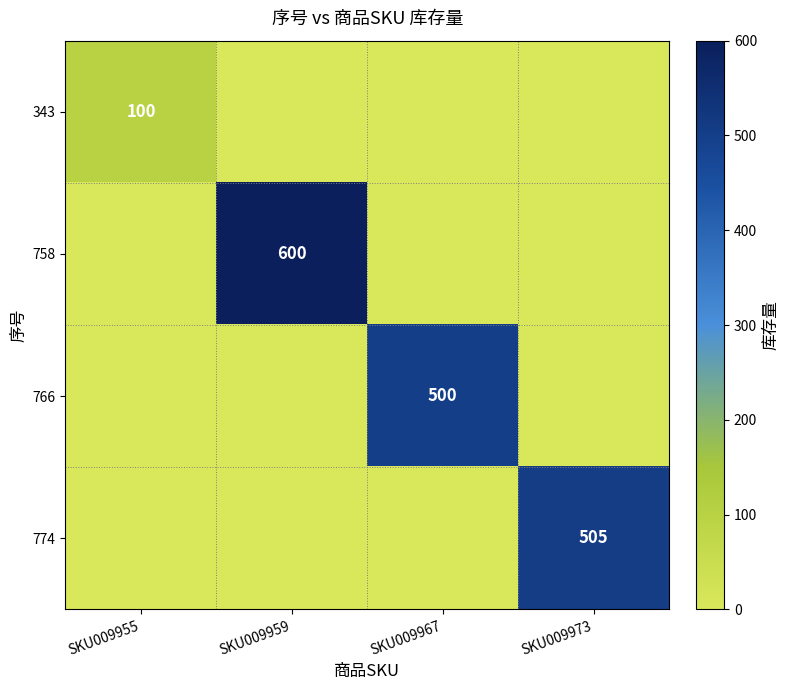

Which label corresponds to the smallest value in the chart?

SKU009959